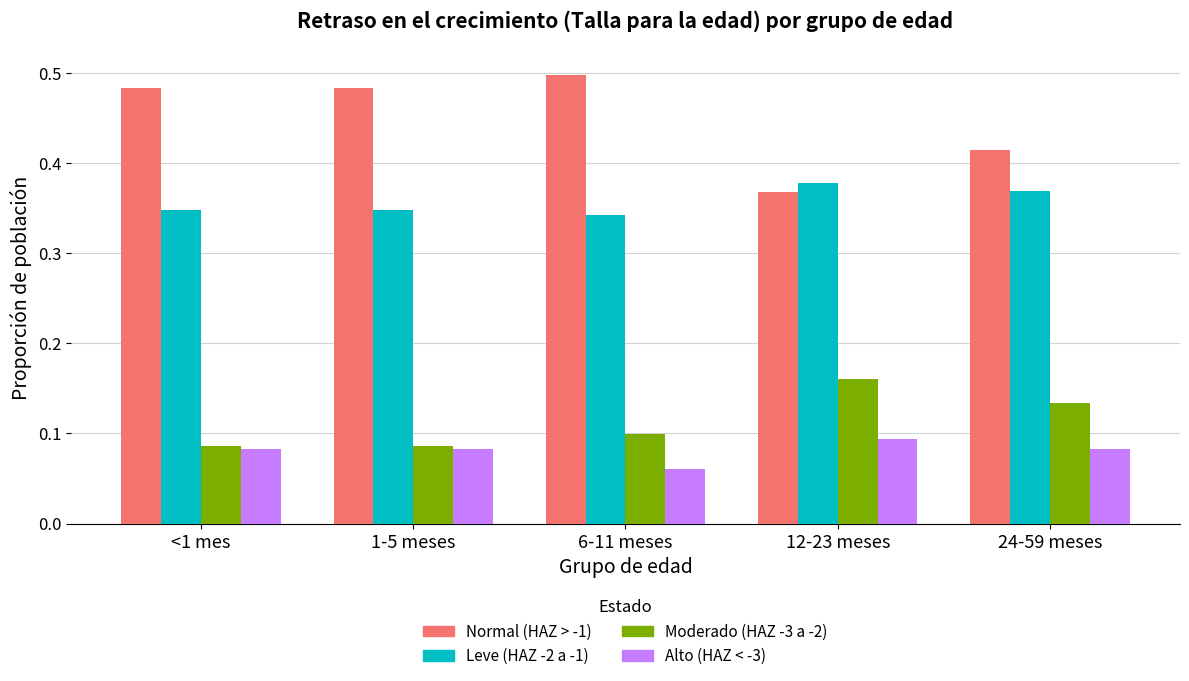

Which series has the widest spread of values?

Normal (HAZ > -1)